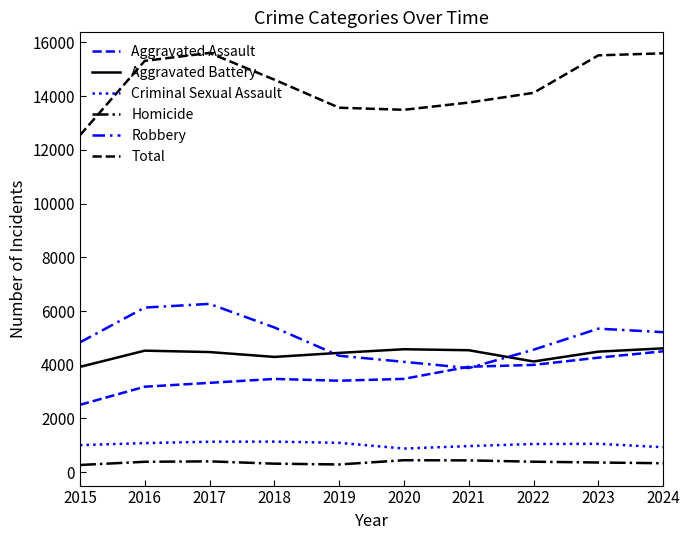

Which series has the widest spread of values?

Total